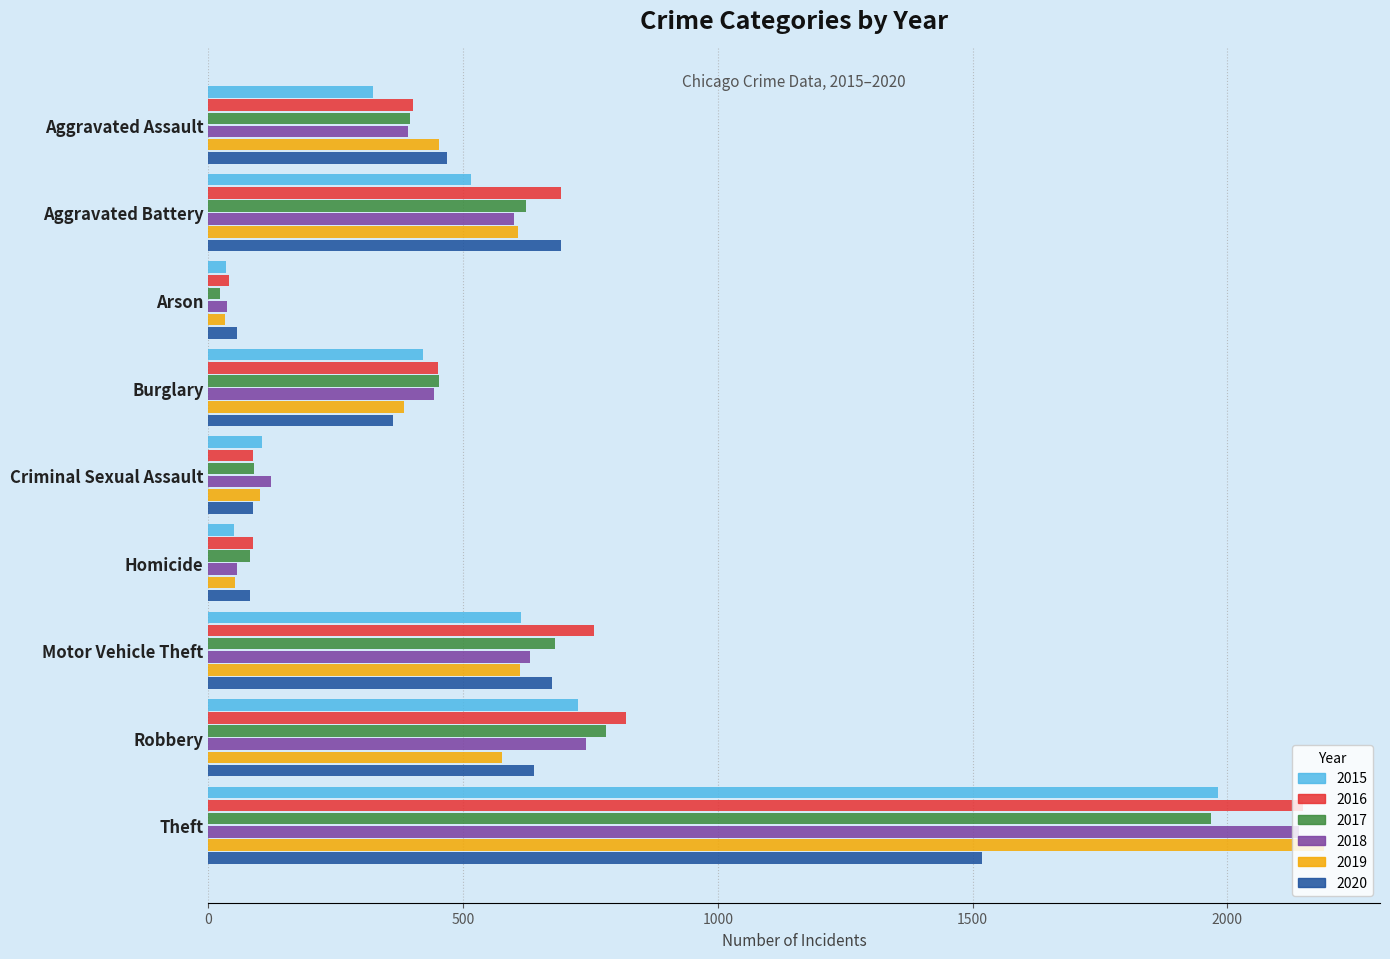

What is the difference between the second highest and second lowest values in the 2019 series?

558